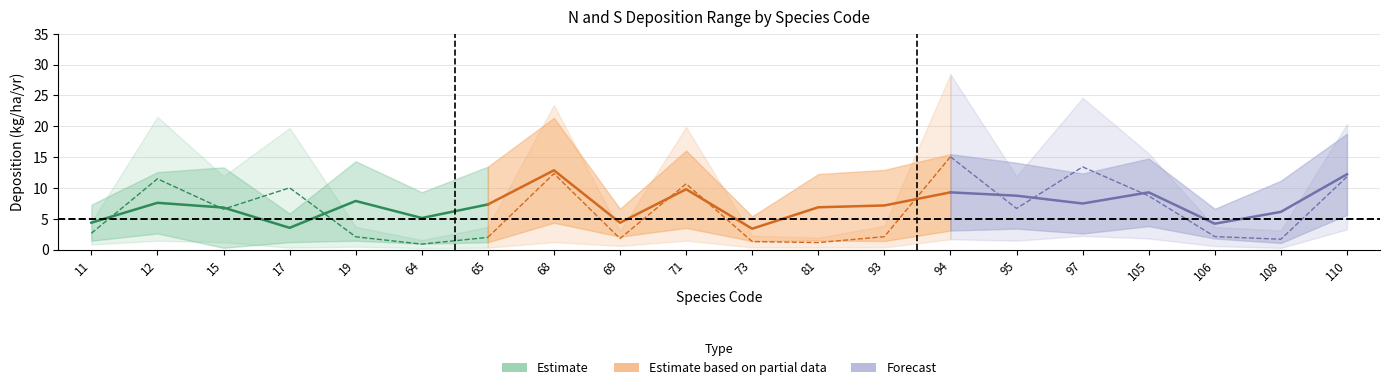

At how many categories does at least one series exceed 26?

1